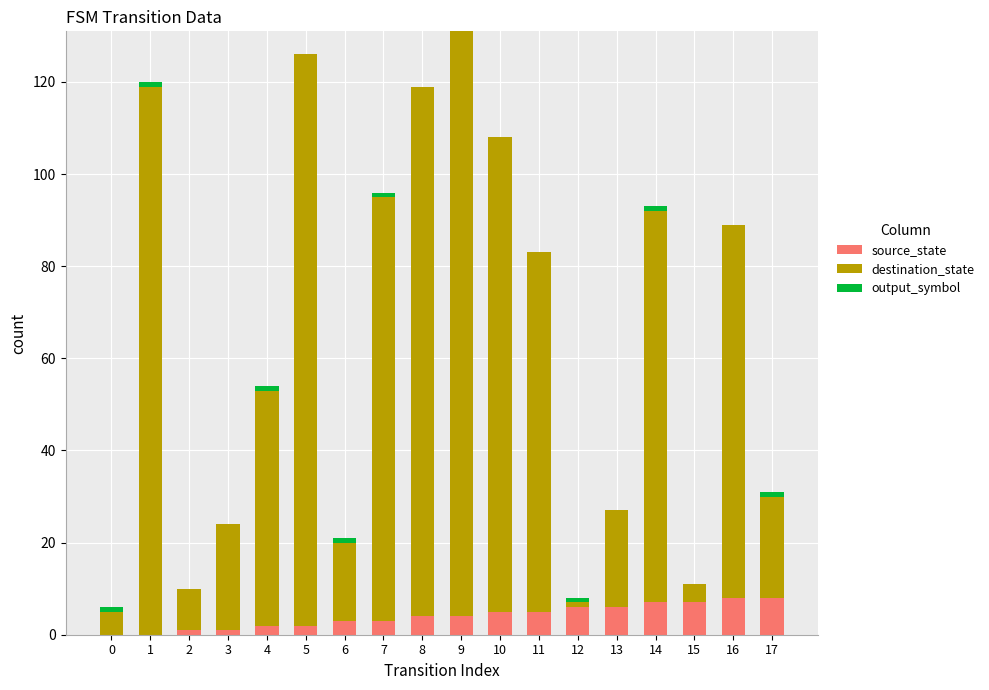

Is it true that source_state equals 8 at 17?

True